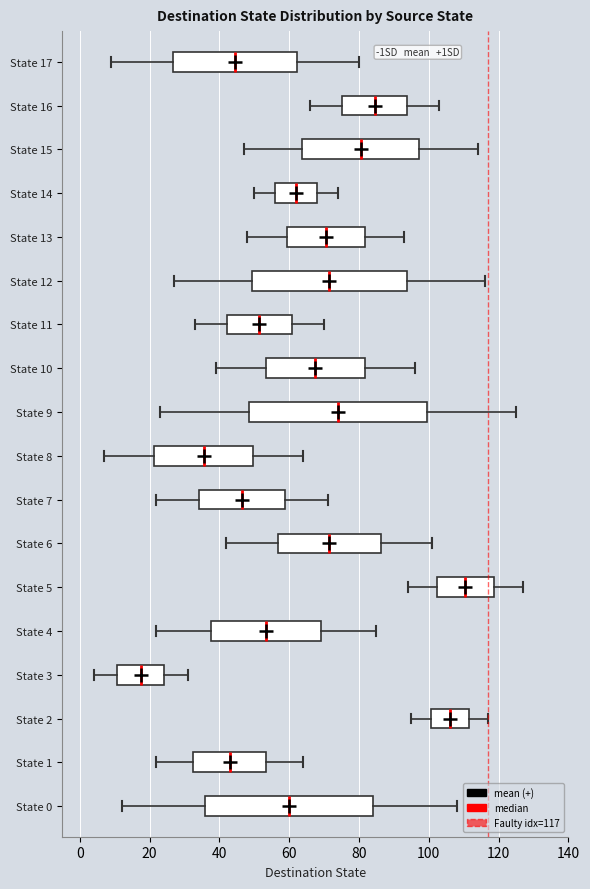

Which box has the furthest to the left median line?

State 3